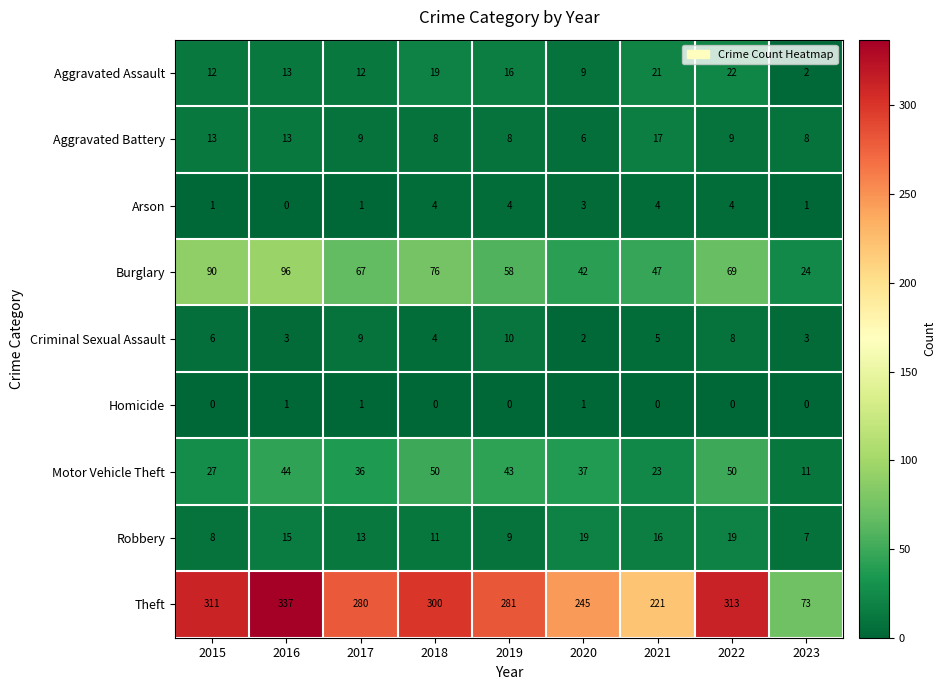

The value of Homicide at 2016 is 1. True or false?

True